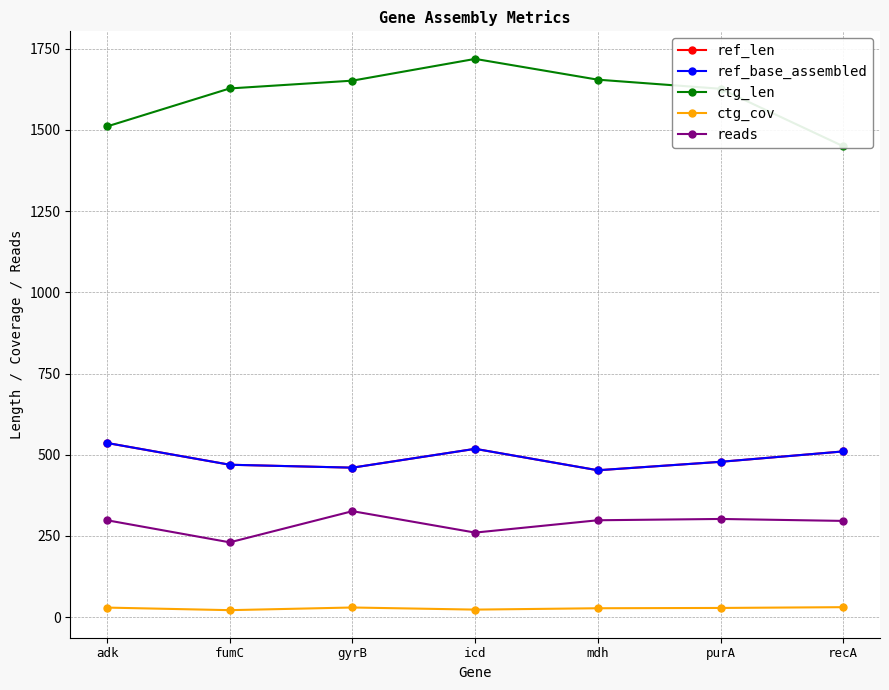

What is the label of the 2nd point from the left?

fumC